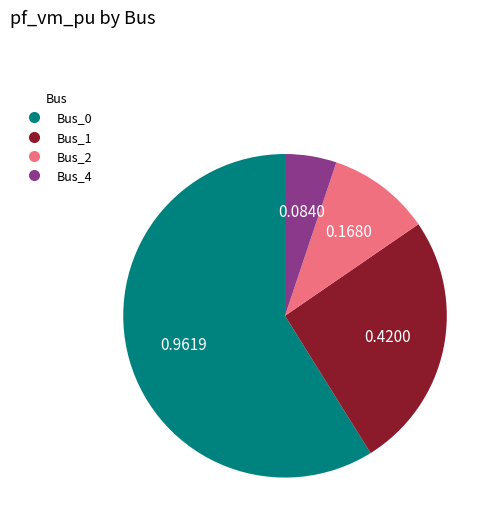

Is Bus_2 the majority of the pie?

No